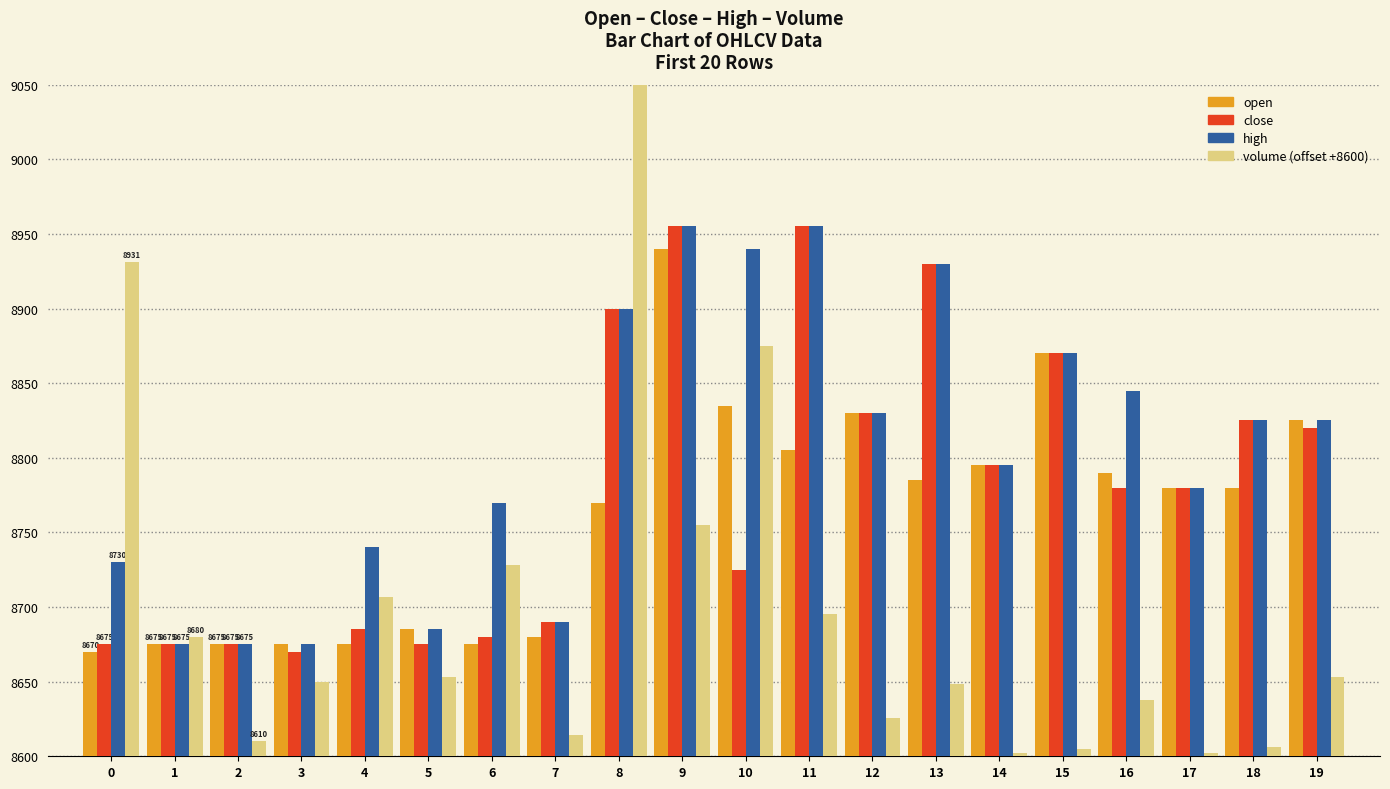

What is the value of the open bar at the 15th from the left?

8795.0